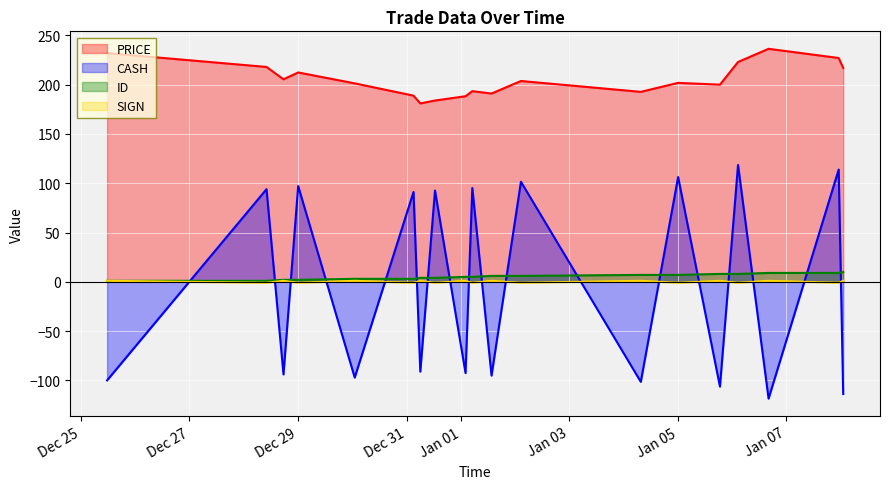

What is the greatest value displayed?

236.4